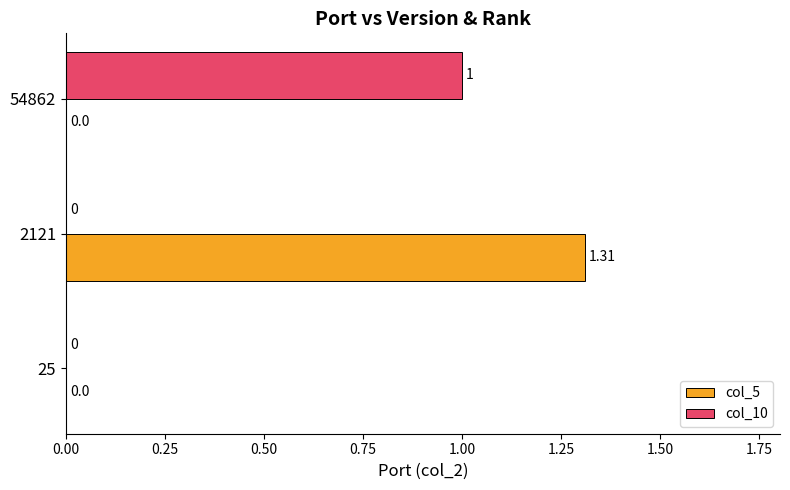

At which category is the sum across all series the highest?

2121